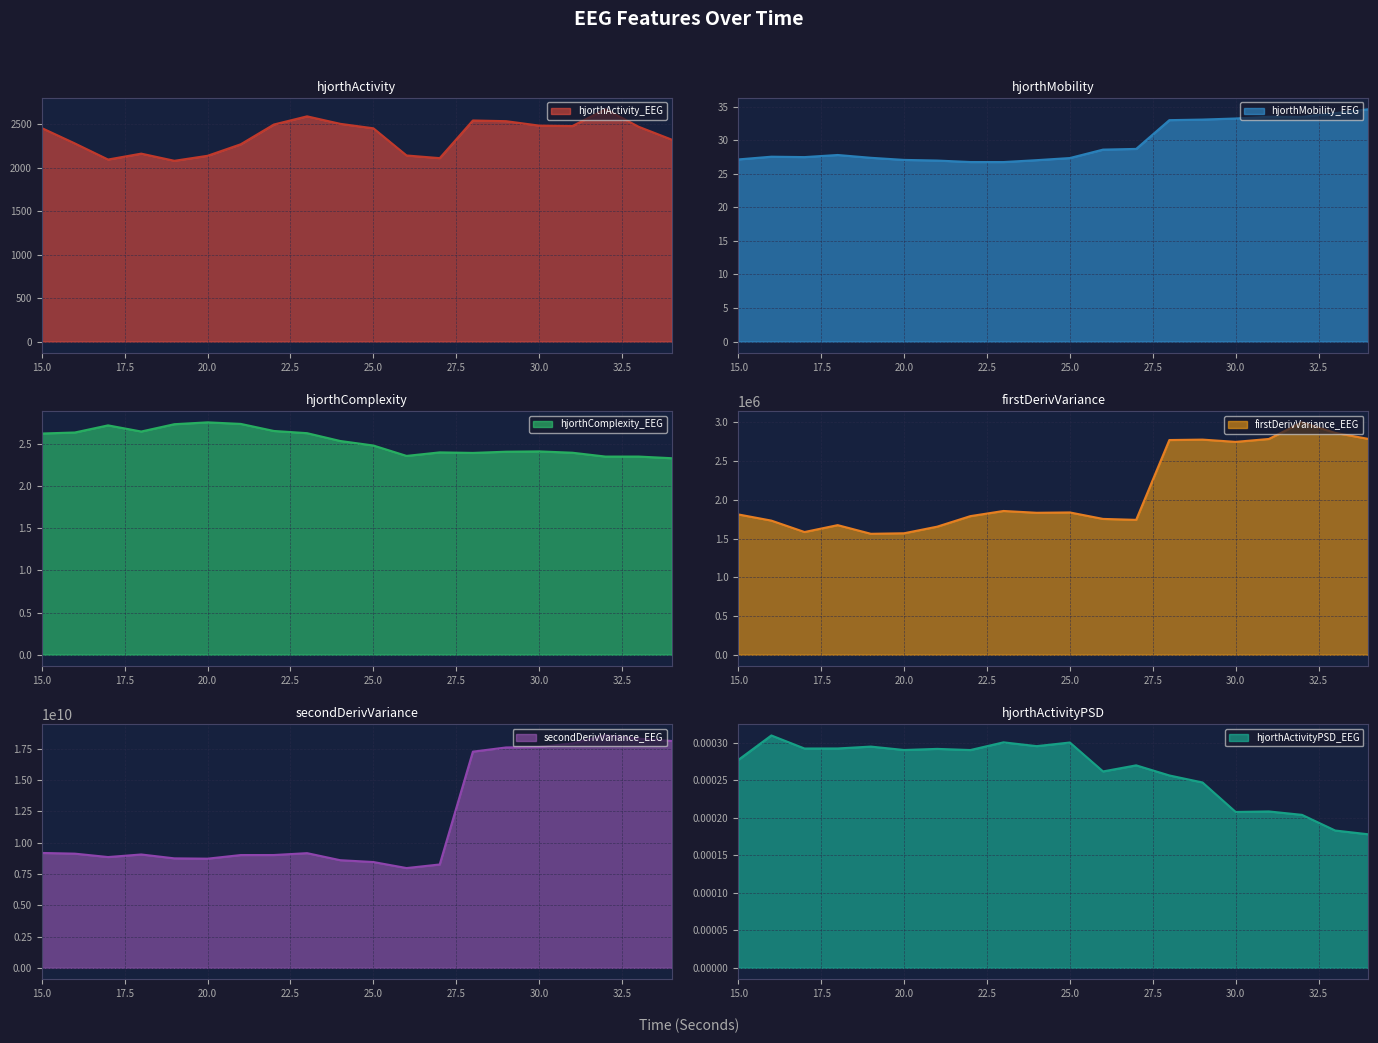

Which series has the largest total across all categories?

secondDerivVariance_EEG